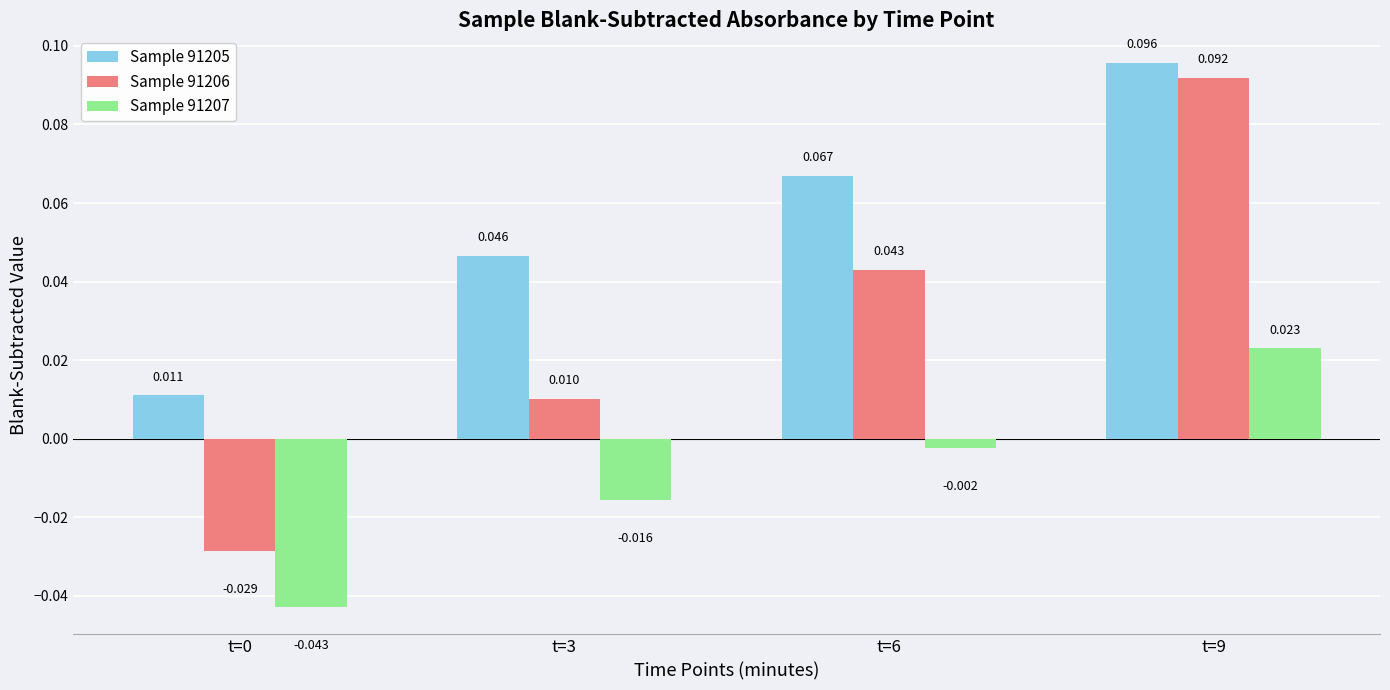

How many values in the Sample 91206 series are below 0?

1